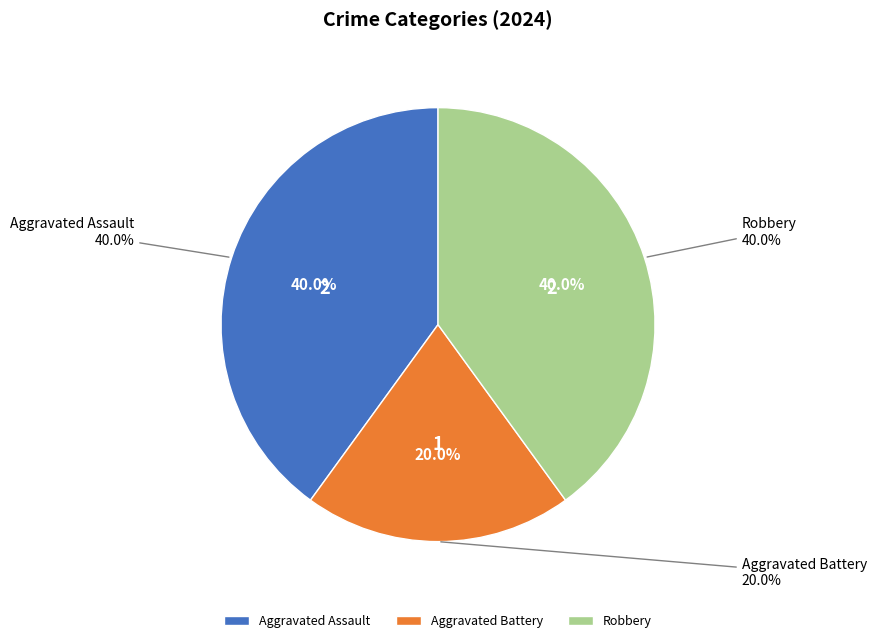

What is the largest slice in the pie chart?

Aggravated Assault